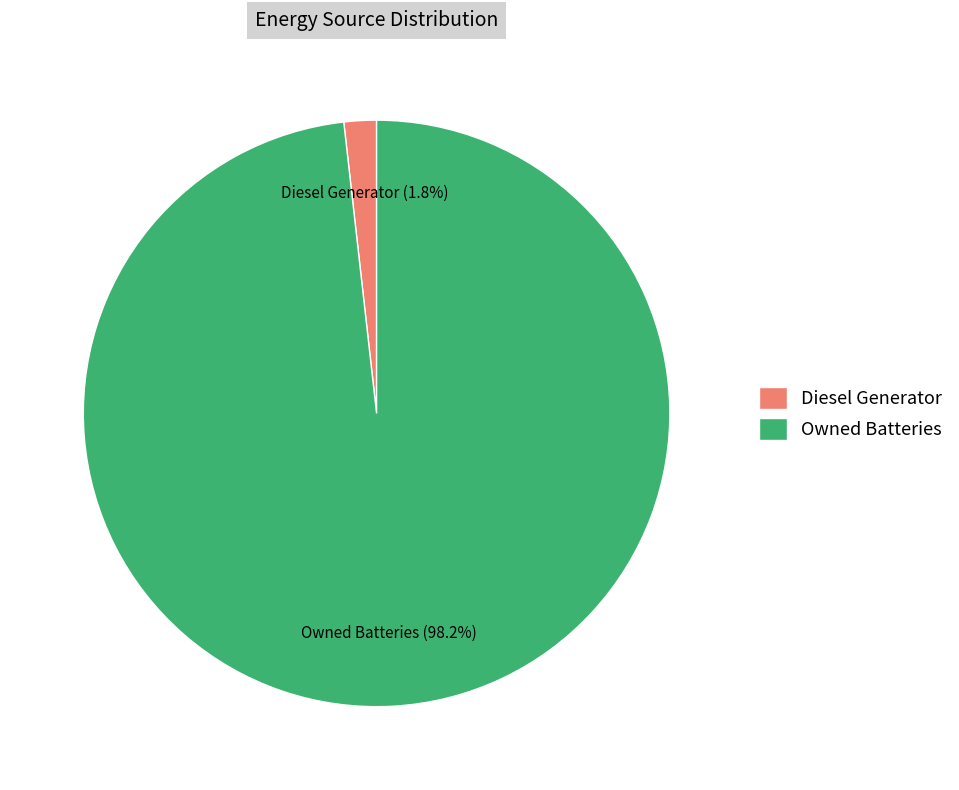

Is there a majority slice in this chart?

Yes